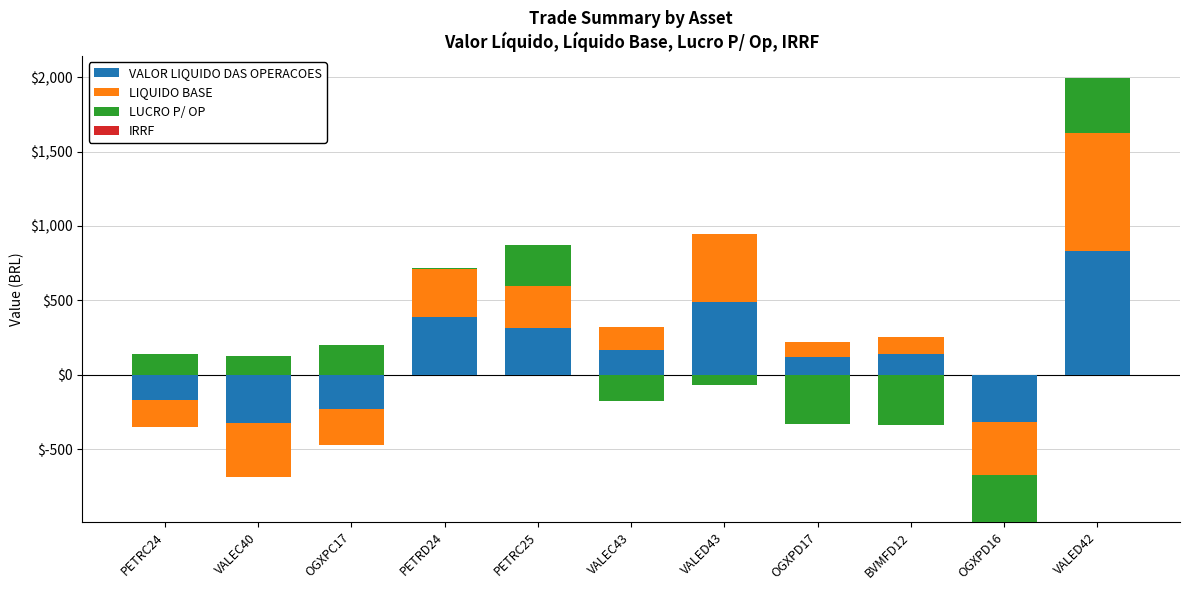

Which category has the highest value across all series?

VALED42